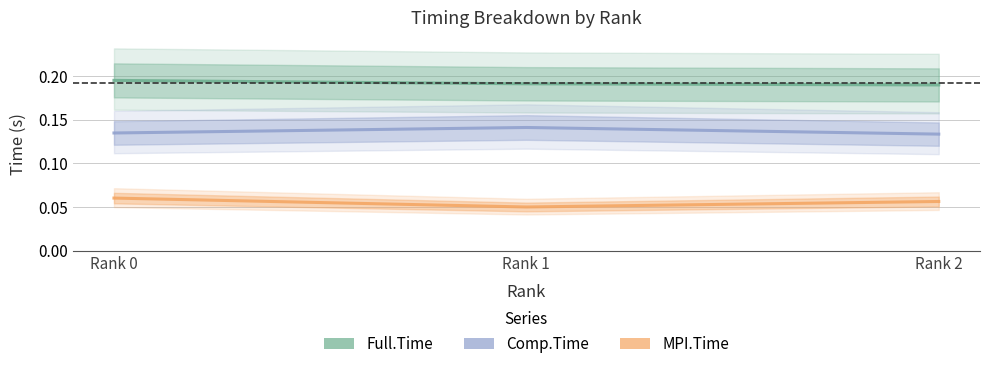

What is the approximate value of Full.Time at Rank 0?

0.2